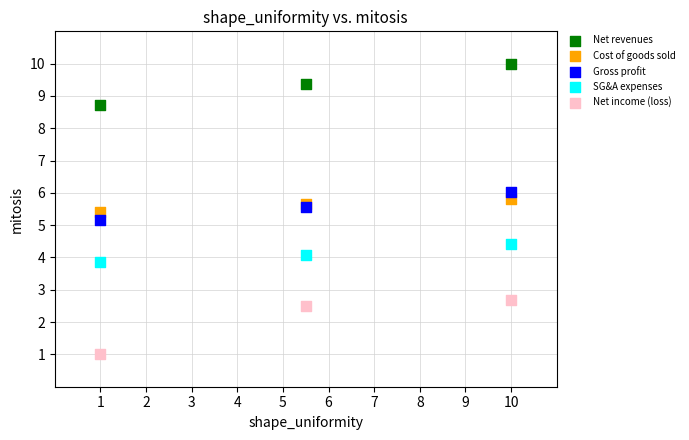

Which series has the widest spread of Y values?

Net income (loss)